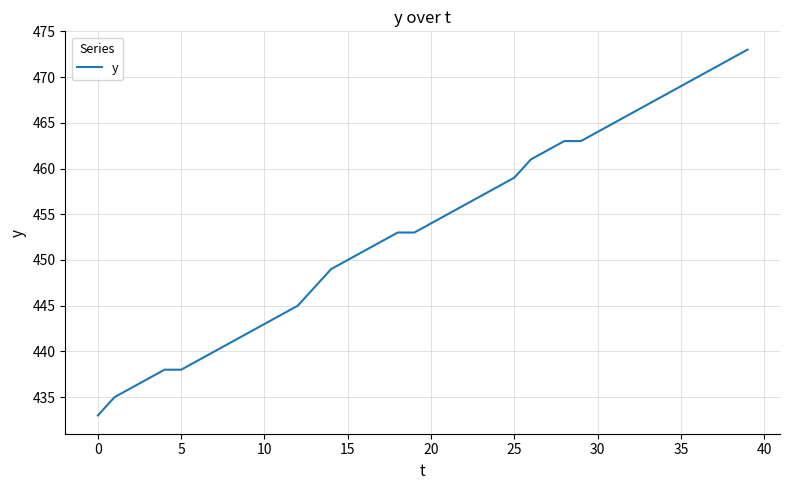

What is the smallest value displayed?

433